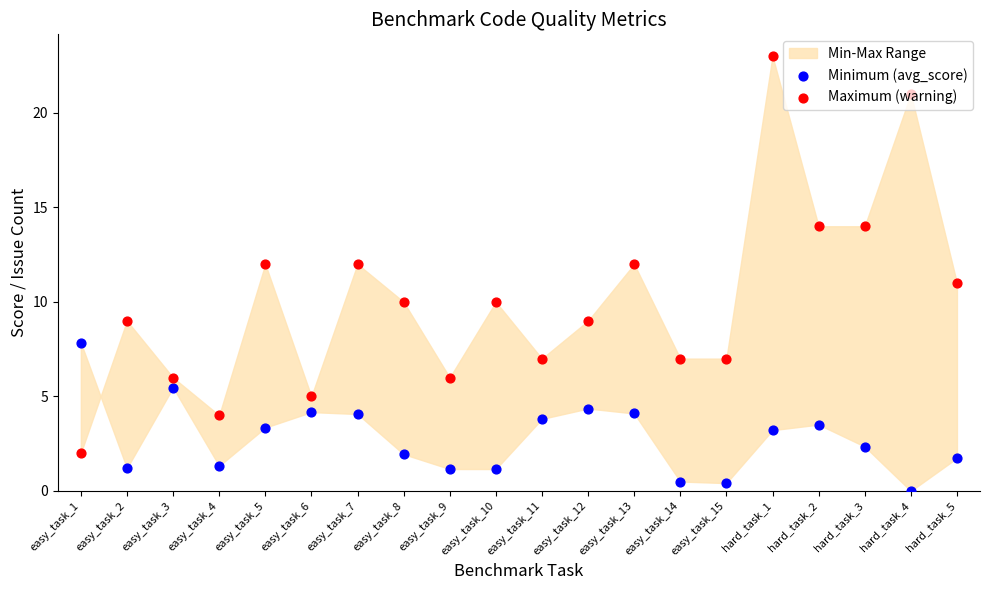

Which series contains the highest Y value?

Maximum (warning)